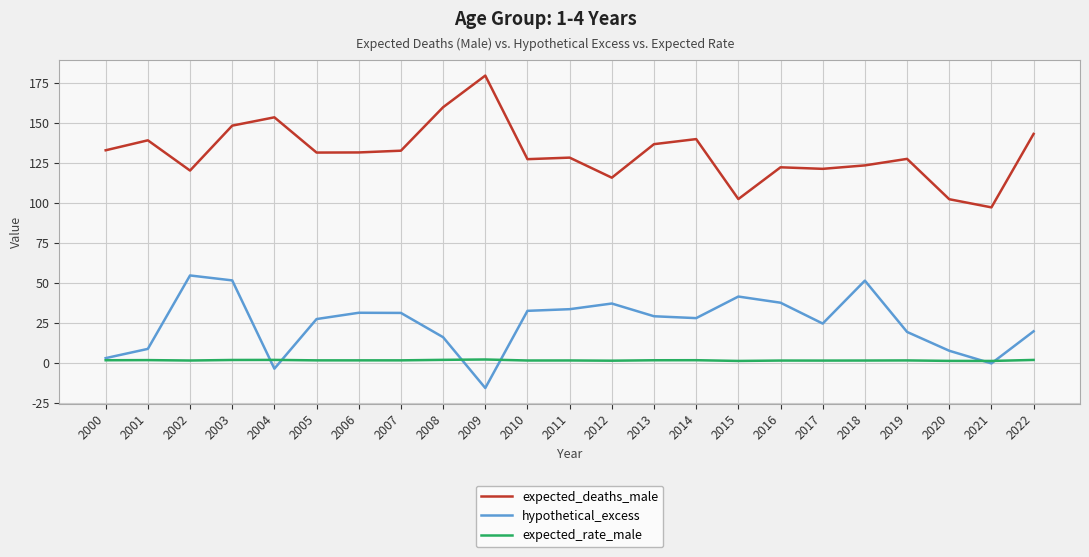

True or false: hypothetical_excess and expected_deaths_male cross at least once.

False